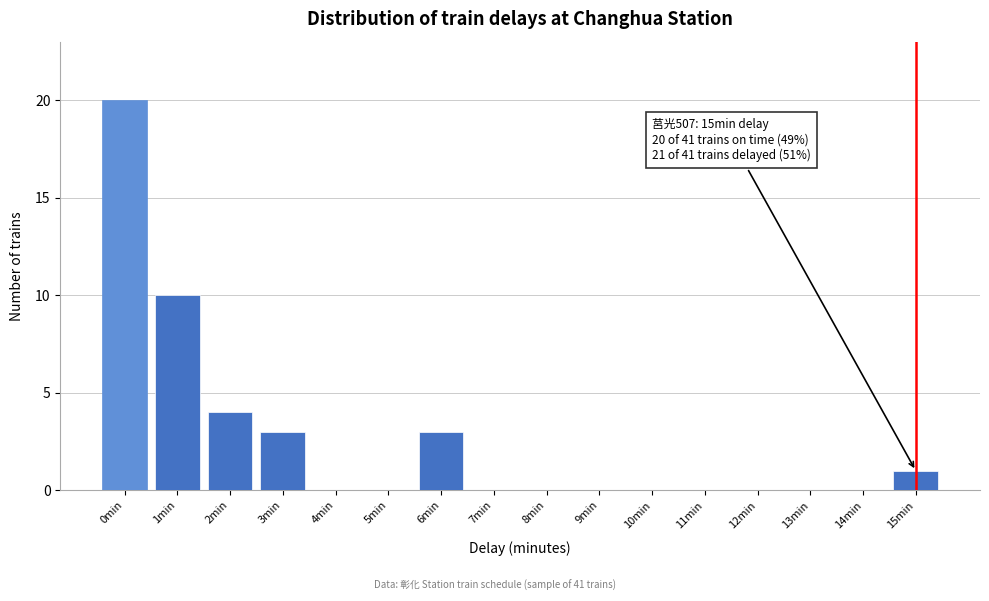

Reading left to right, transcribe all the data shown in this chart.

0min=20	1min=10	2min=4	3min=3	4min=0	5min=0	6min=3	7min=0	8min=0	9min=0	10min=0	11min=0	12min=0	13min=0	14min=0	15min=1